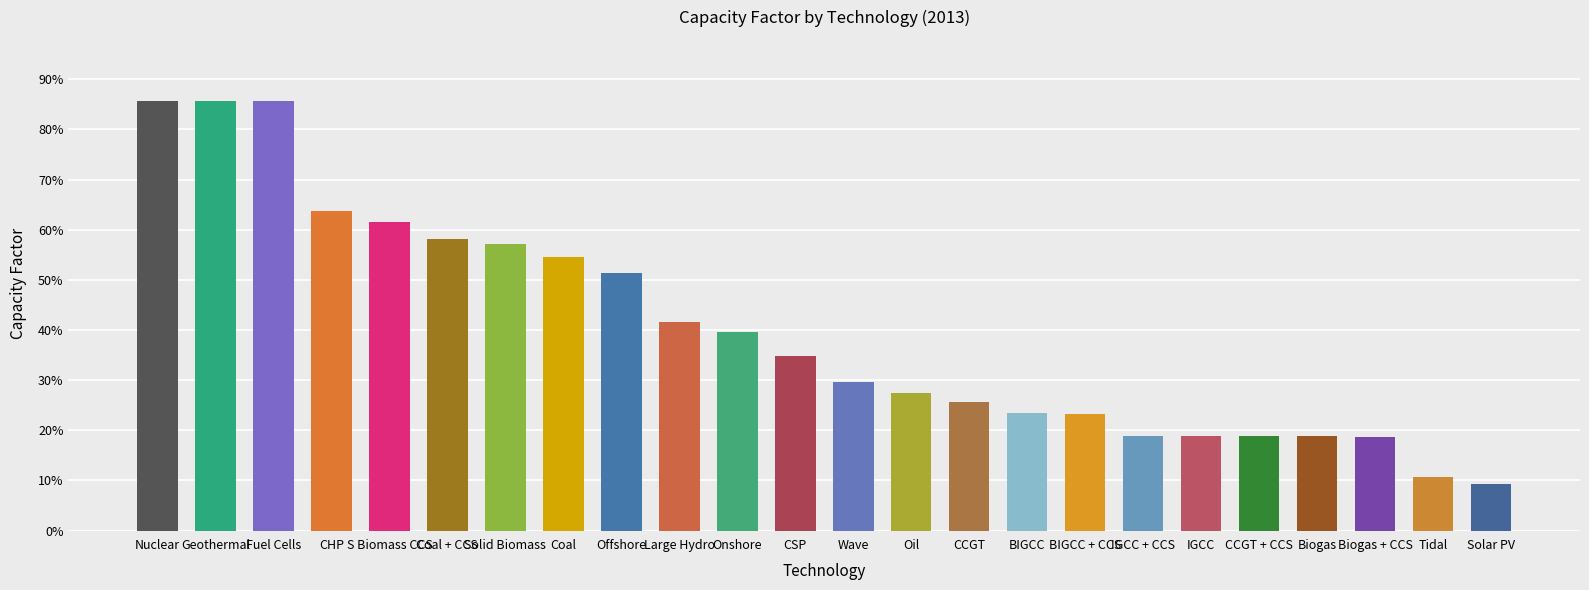

Which label corresponds to the largest value in the chart?

Nuclear